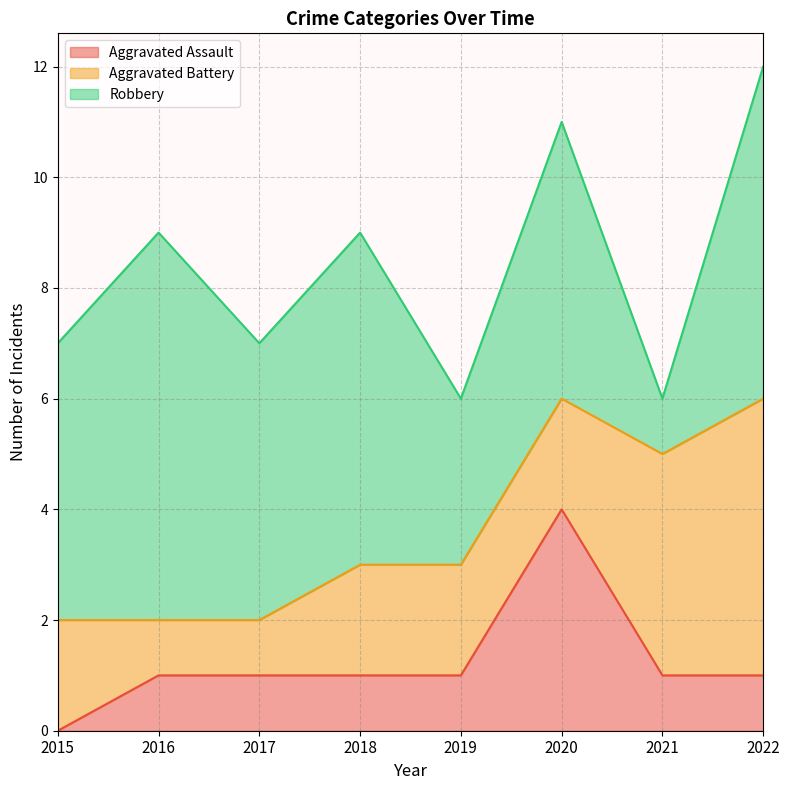

How many interior local peaks does the Aggravated Assault series have?

1